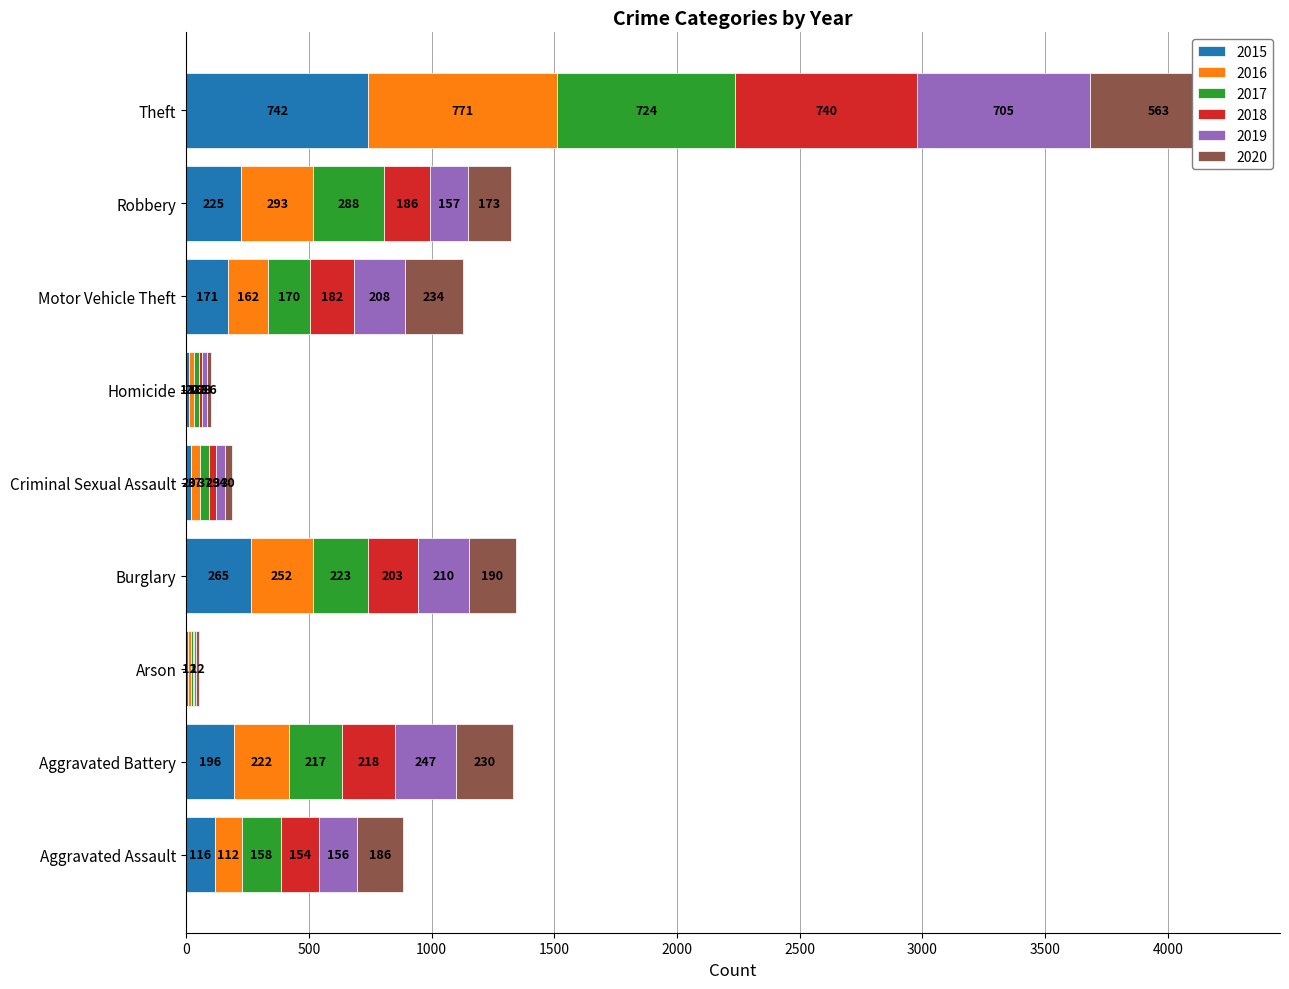

What is the average value of the 2018 series?

192